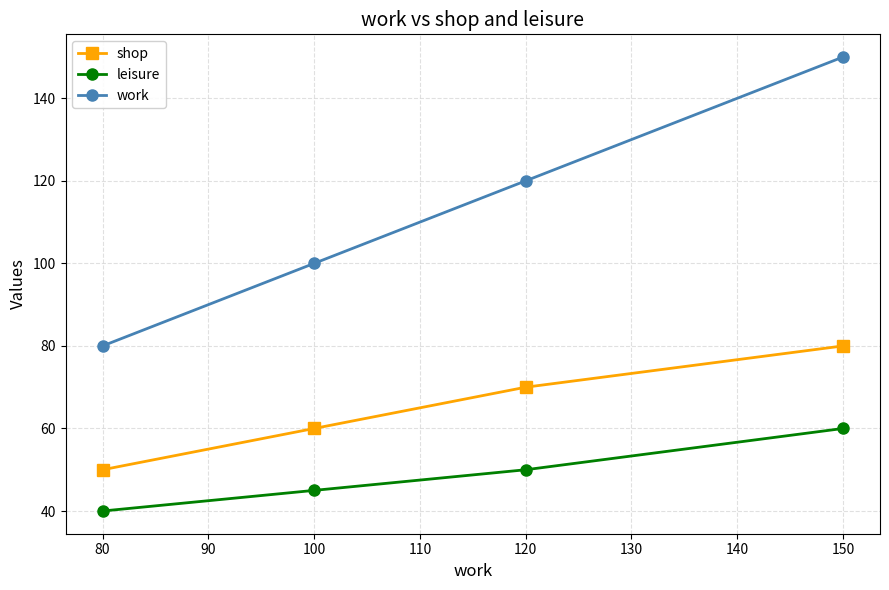

True or false: shop and work cross at least once.

False